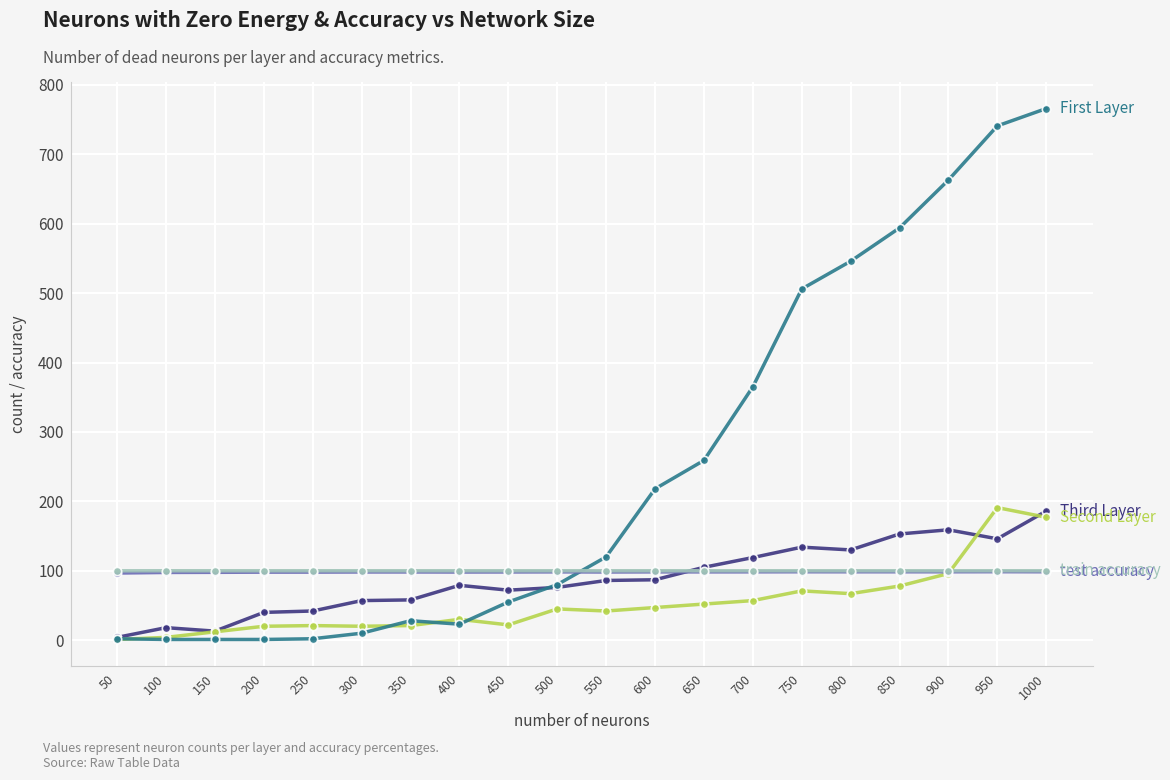

What is the spread (max minus min) of values at 600?

171.0